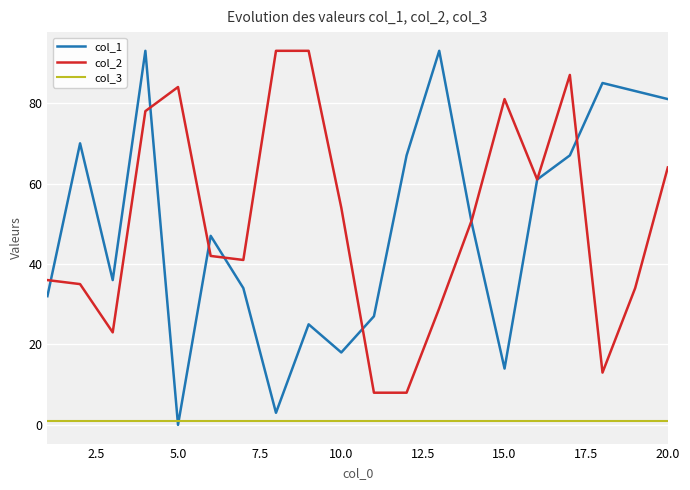

Is this an area chart (filled region under the line)?

No